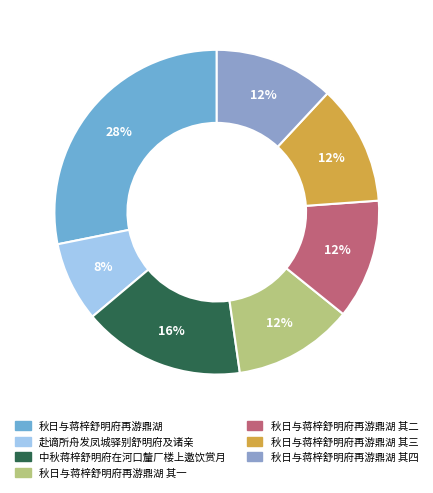

Rank the categories by value from lowest to highest.

赴谪所舟发凤城驿别舒明府及诸亲, 秋日与蒋梓舒明府再游鼎湖 其一, 秋日与蒋梓舒明府再游鼎湖 其二, 秋日与蒋梓舒明府再游鼎湖 其三, 秋日与蒋梓舒明府再游鼎湖 其四, 中秋蒋梓舒明府在河口釐厂楼上邀饮赏月, 秋日与蒋梓舒明府再游鼎湖